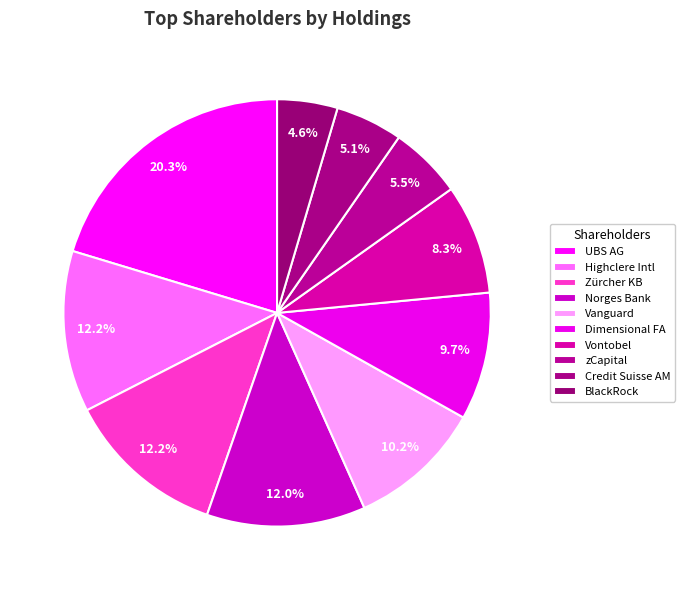

Does any single category account for the majority?

No